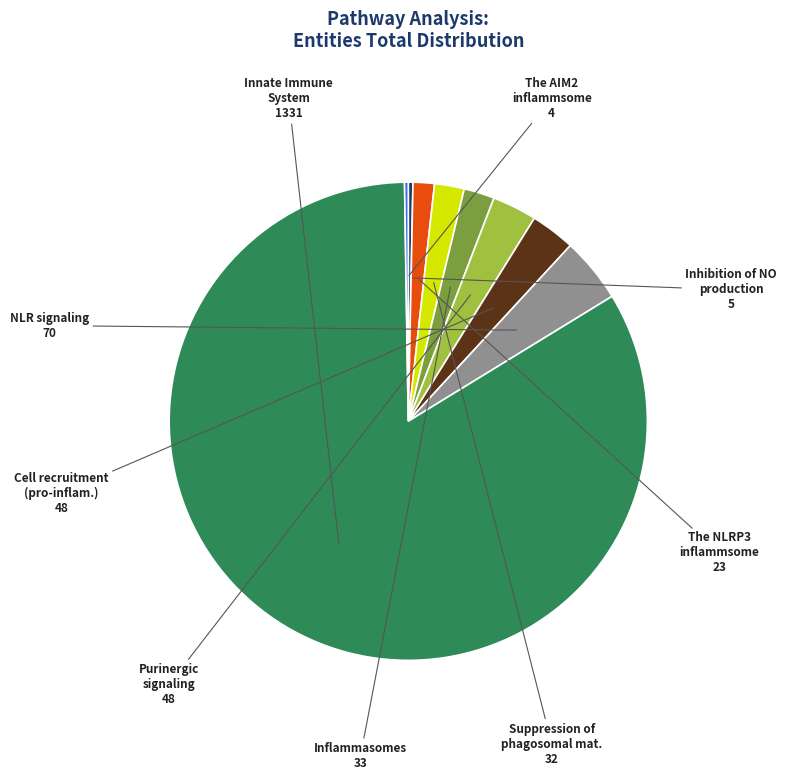

Is there any slice that represents more than half of the pie?

Yes